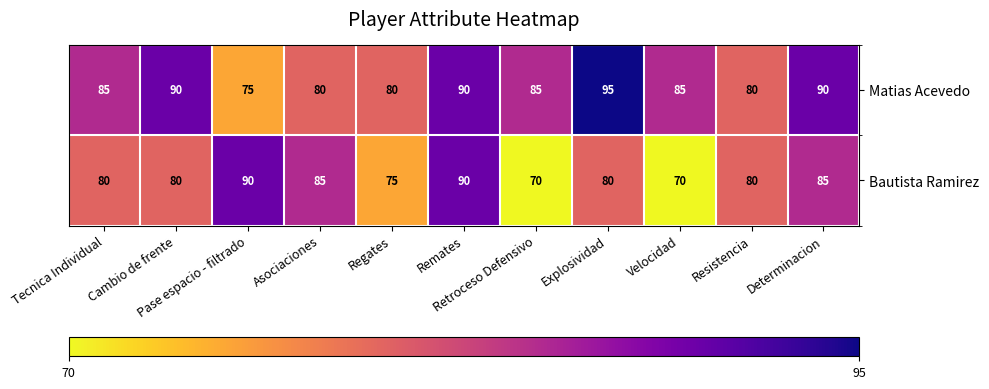

How many categories are shown in the chart?

11